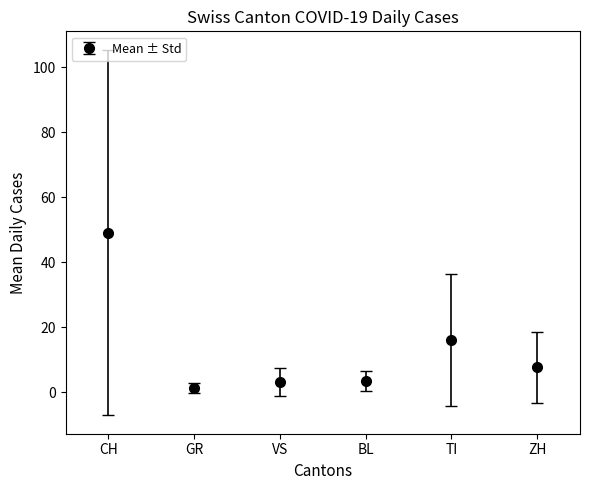

What is the label of the 1st point from the left?

CH